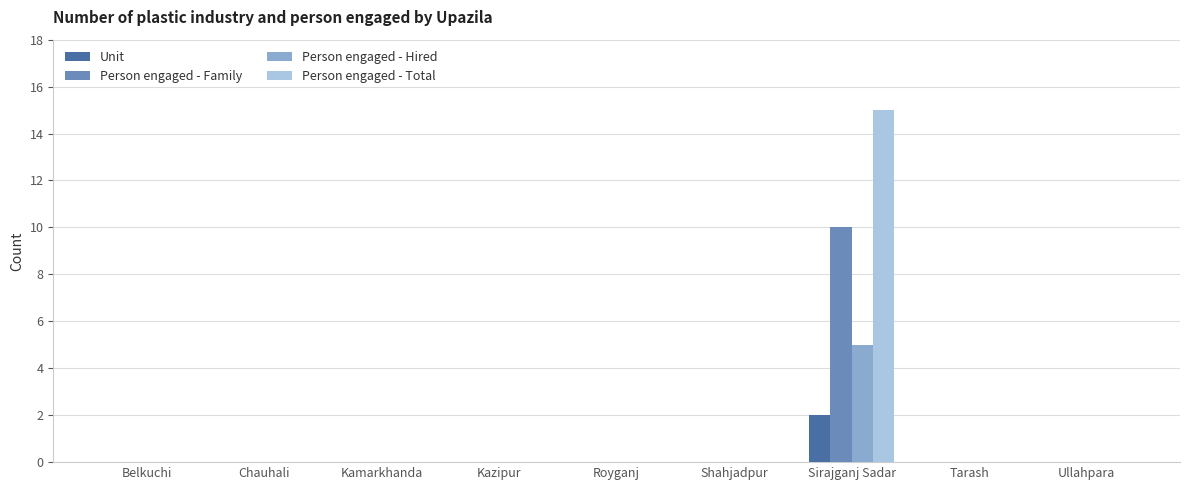

Which series has the largest total across all categories?

Person engaged - Total